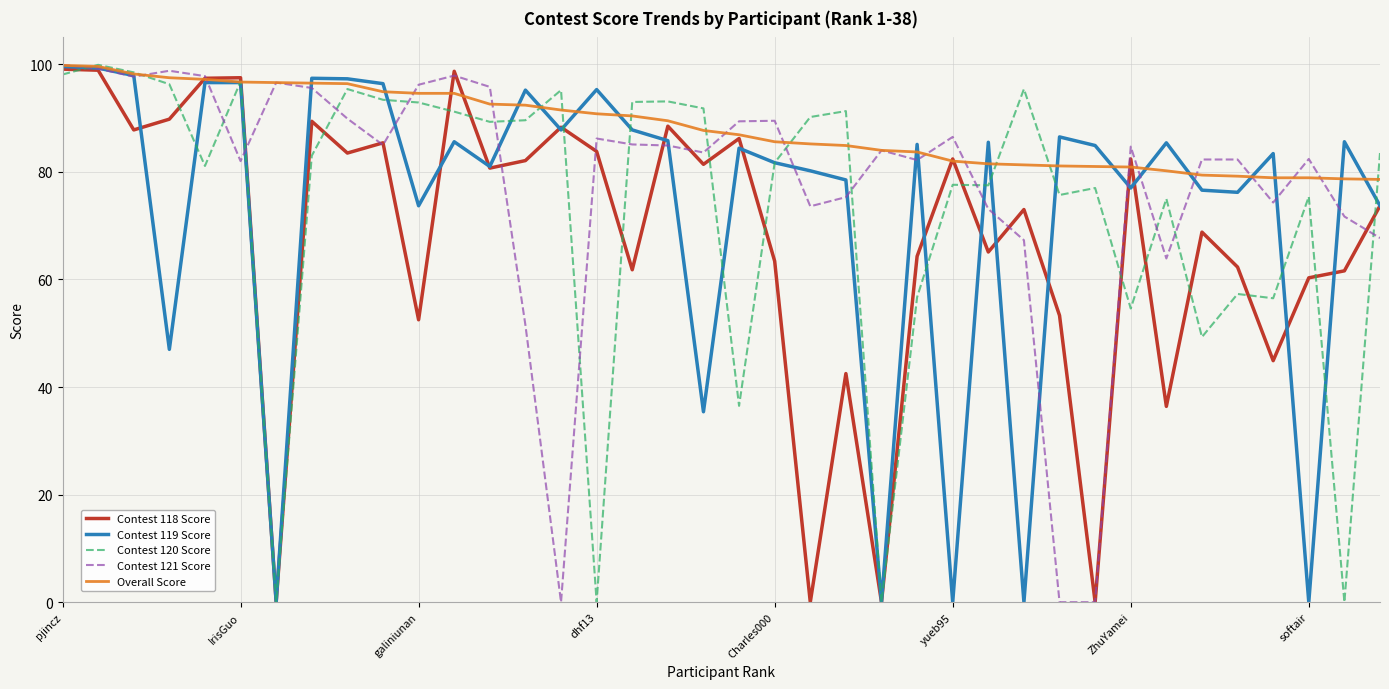

What is the highest value of the Contest 118 Score series?

99.1